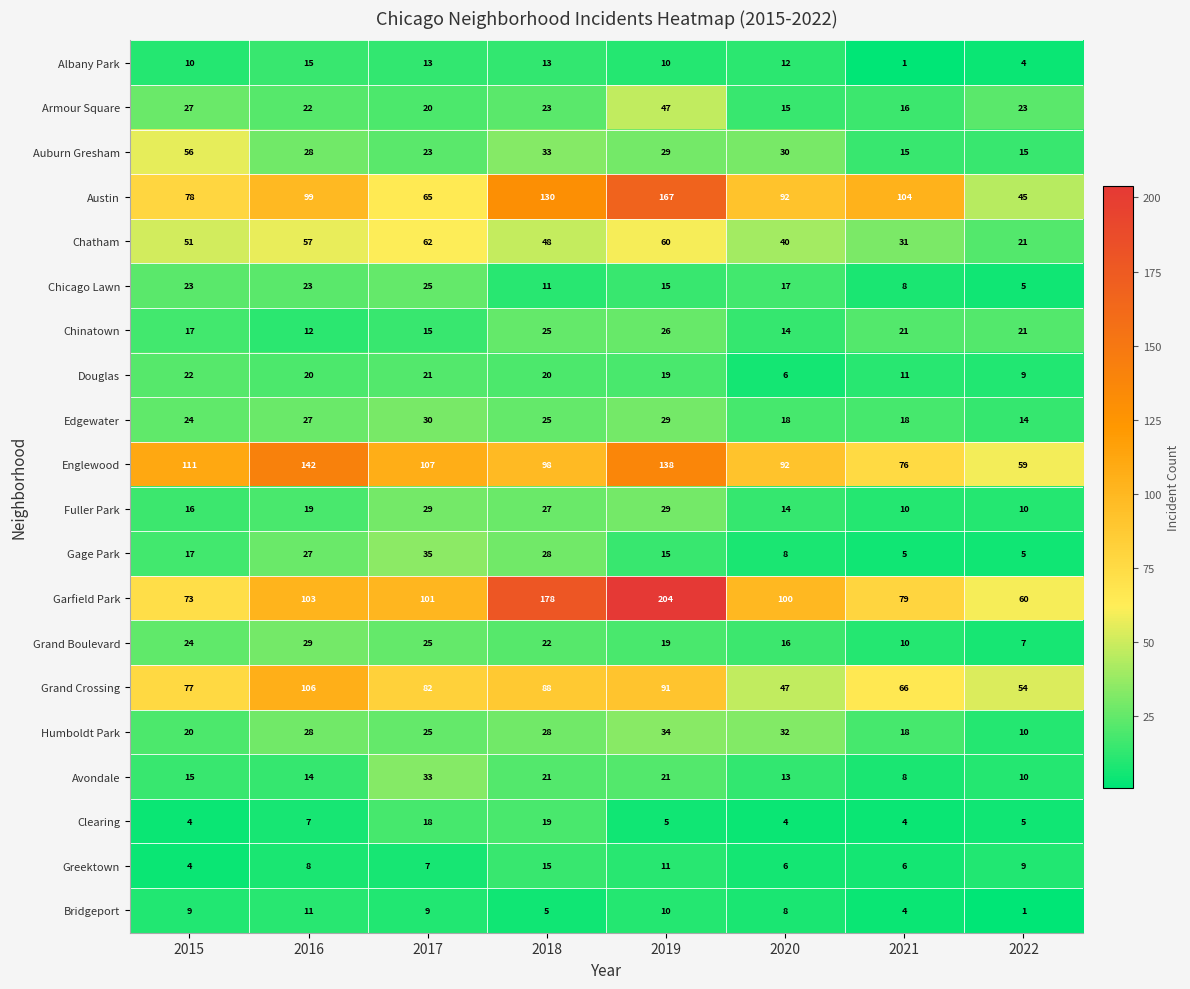

Which series changed the most between 2019 and 2021?

Garfield Park